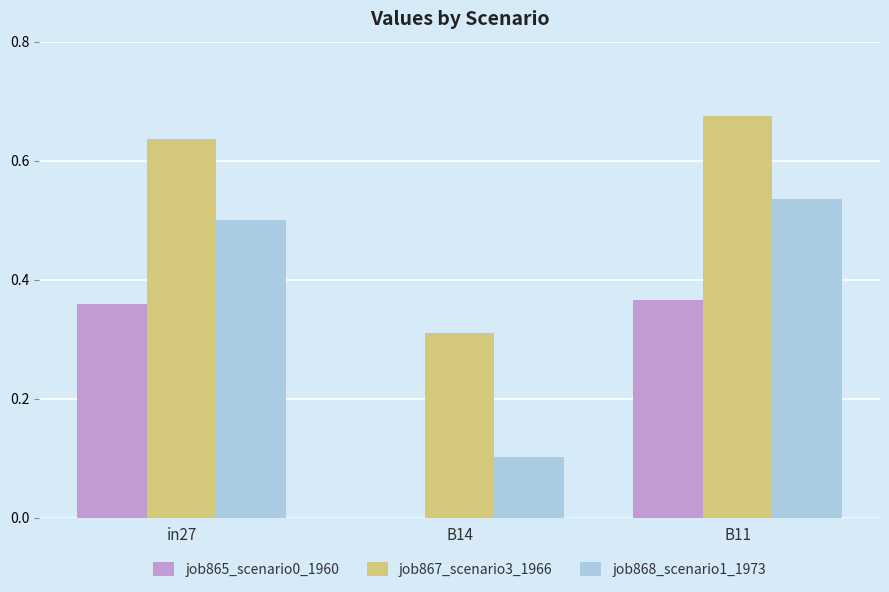

What is the average value of the job865_scenario0_1960 series?

0.2